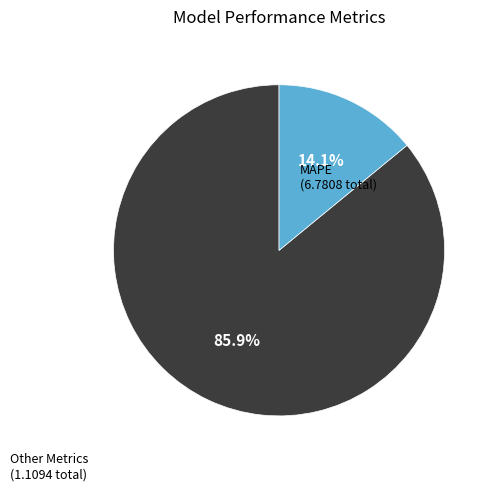

Is there a majority slice in this chart?

Yes